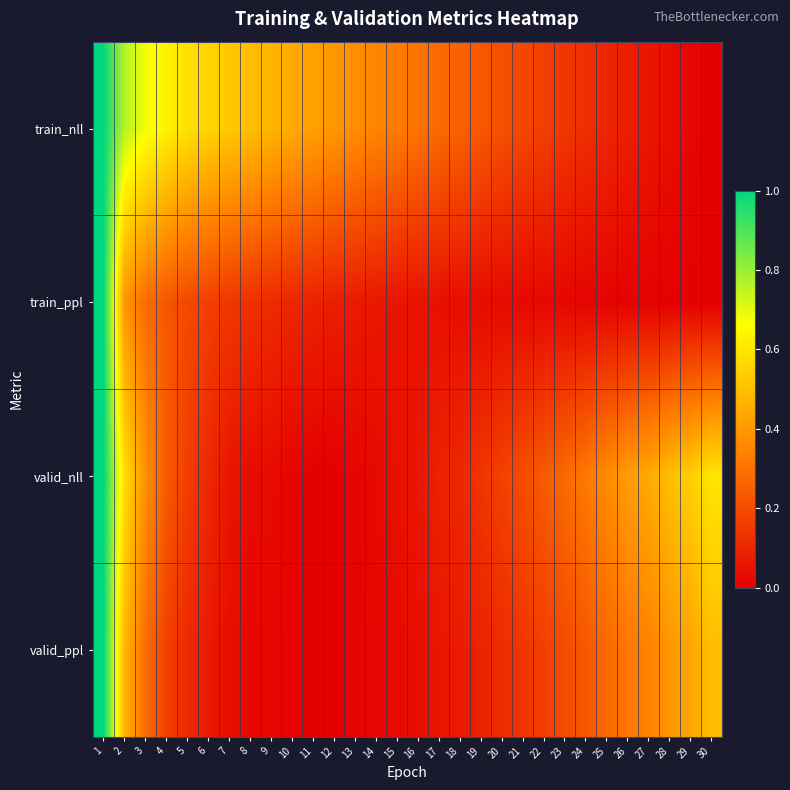

Which series has the largest total across all categories?

train_nll